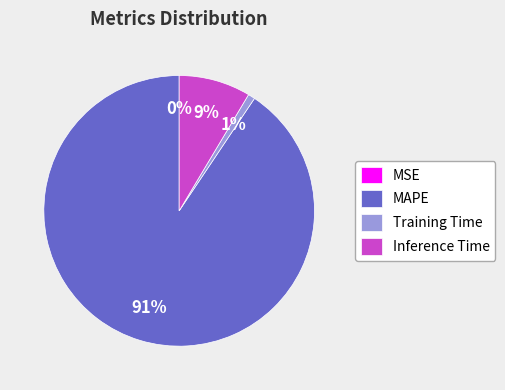

To the nearest percent, what is the average slice percentage?

25%